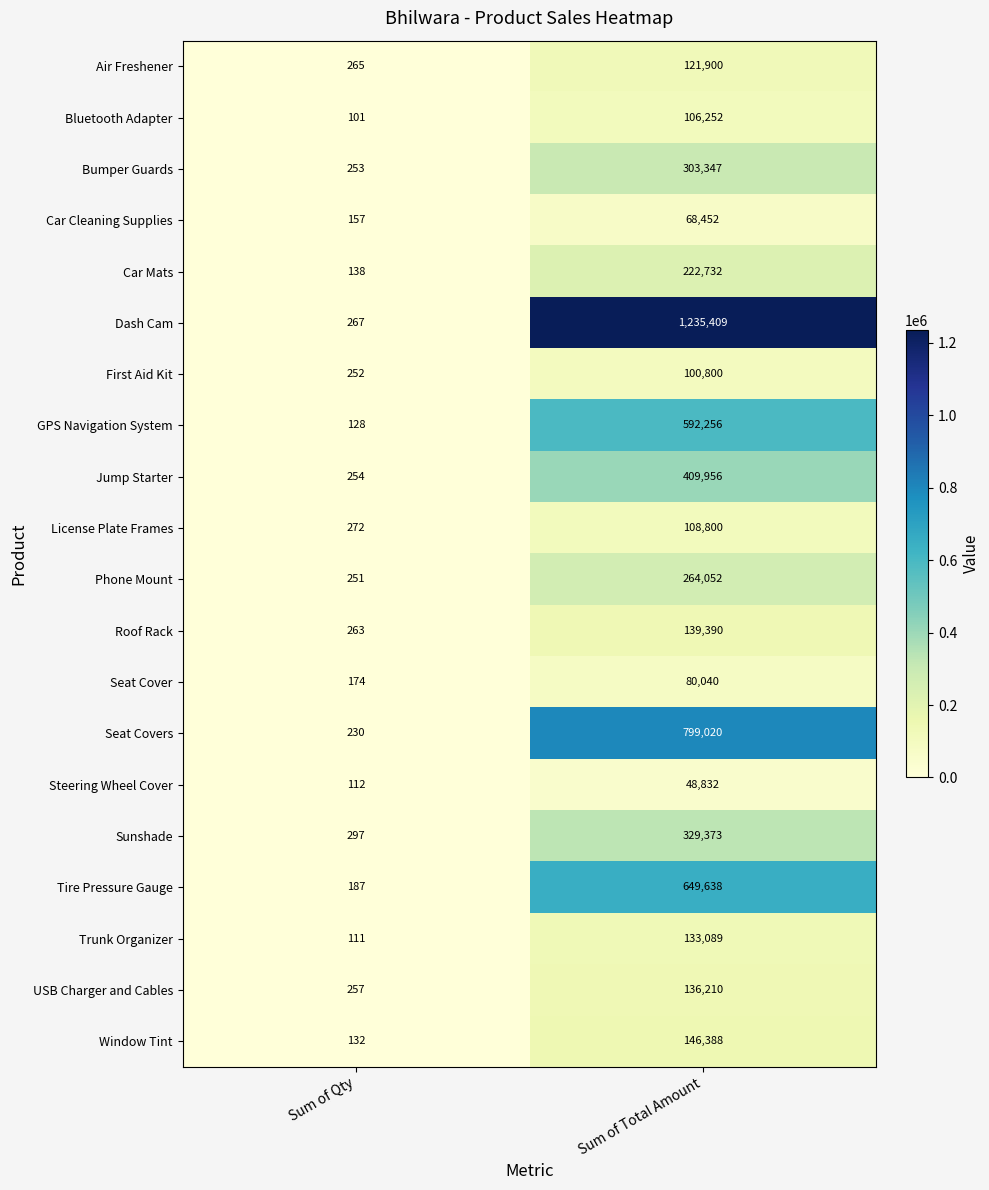

Which category has the lowest value across all series?

Sum of Qty